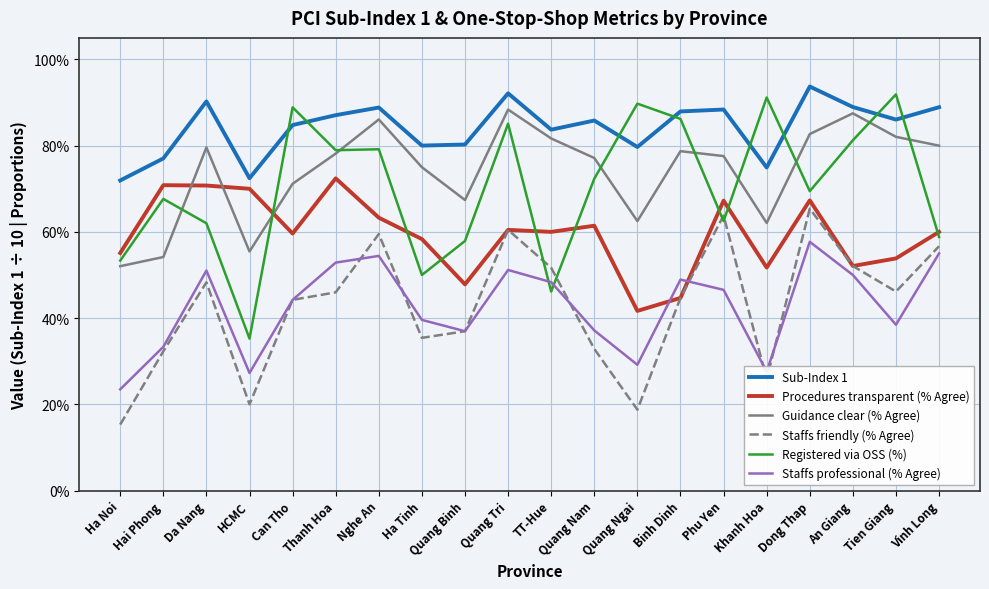

What is the average value of the Sub-Index 1 series?

0.8